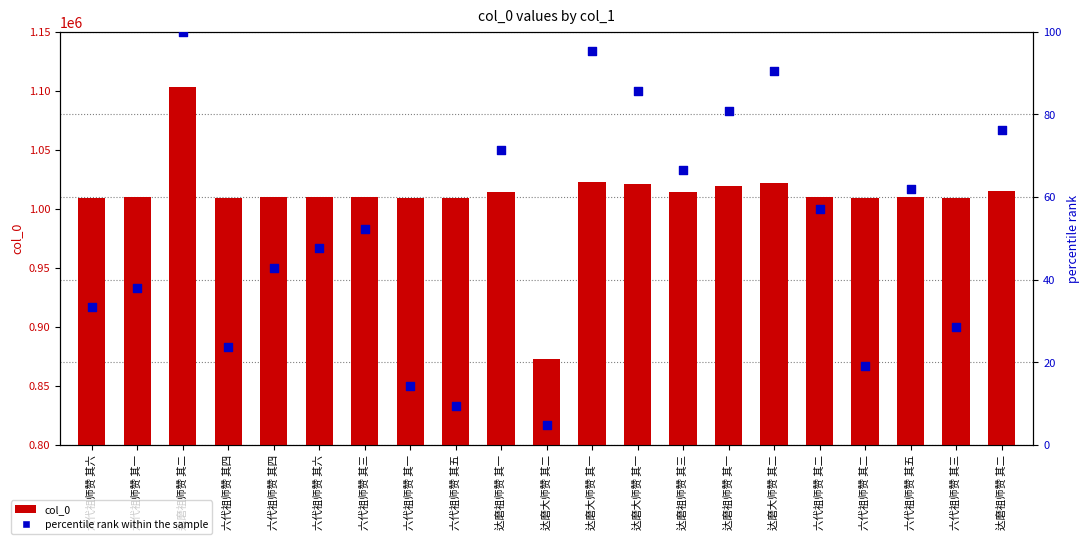

Which series reaches the minimum Y coordinate?

percentile rank within the sample